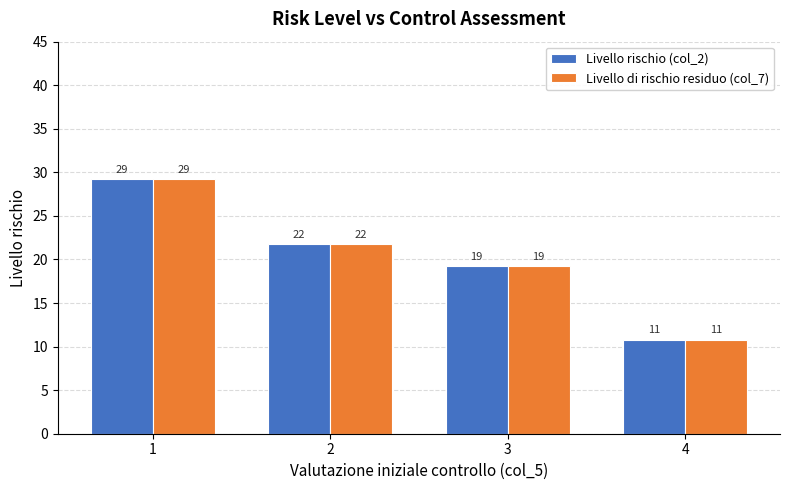

The Livello rischio (col_2) series shows 29.2 at 1. True or false?

True